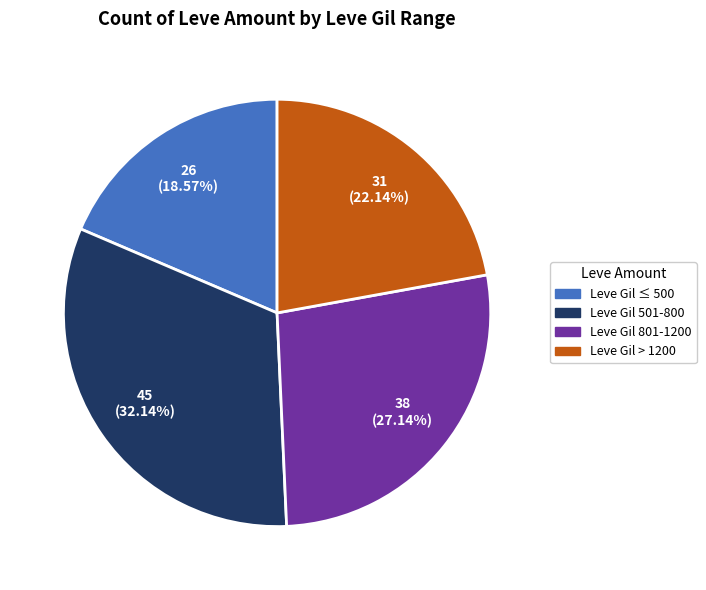

Approximately how many times larger is the value at Leve Gil 801-1200 compared to Leve Gil ≤ 500?

1.5